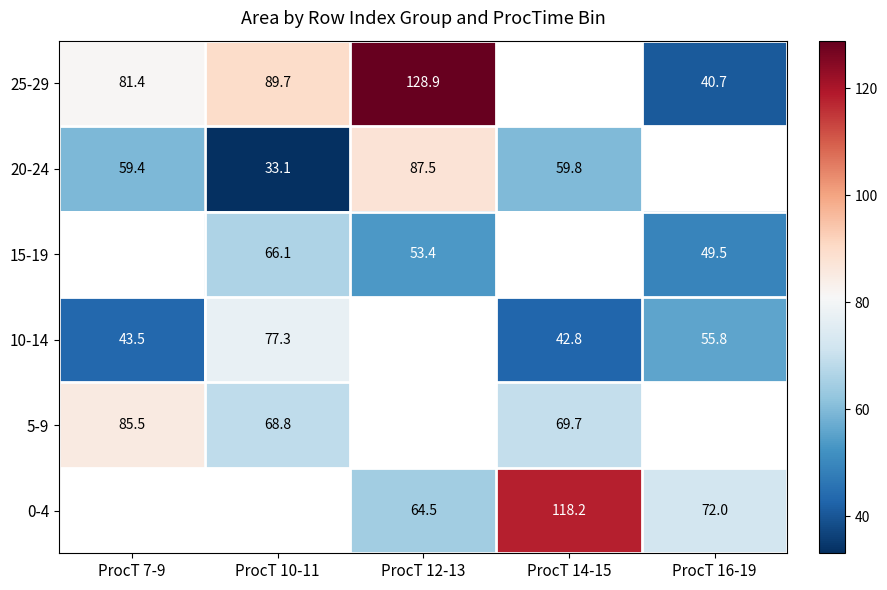

What is the sum of the 25-29 values at ProcT 10-11 and ProcT 12-13?

218.6